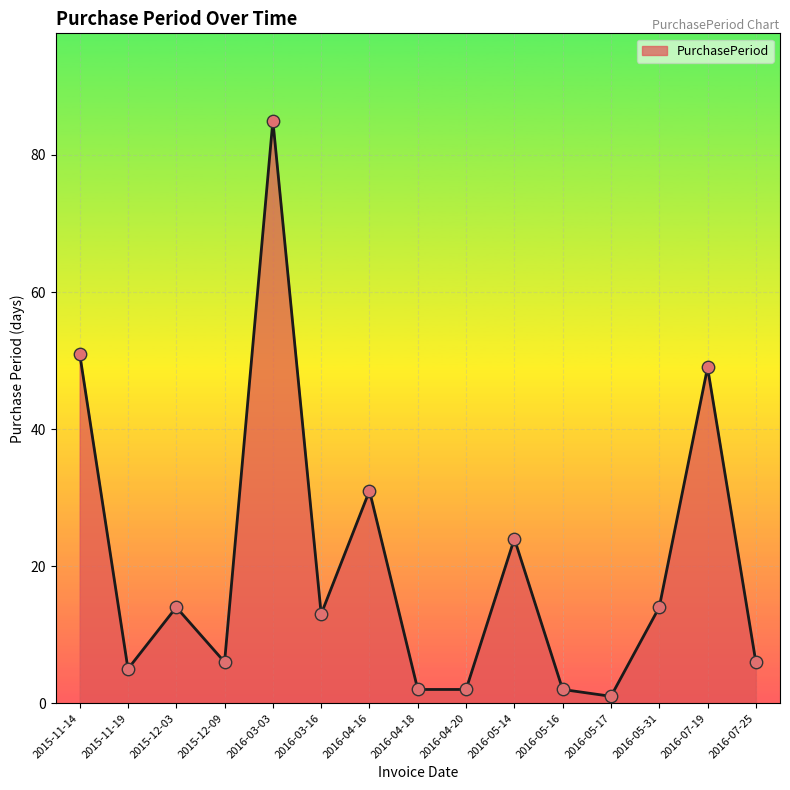

Between 2016-07-19 and 2015-11-14, which is larger?

2015-11-14